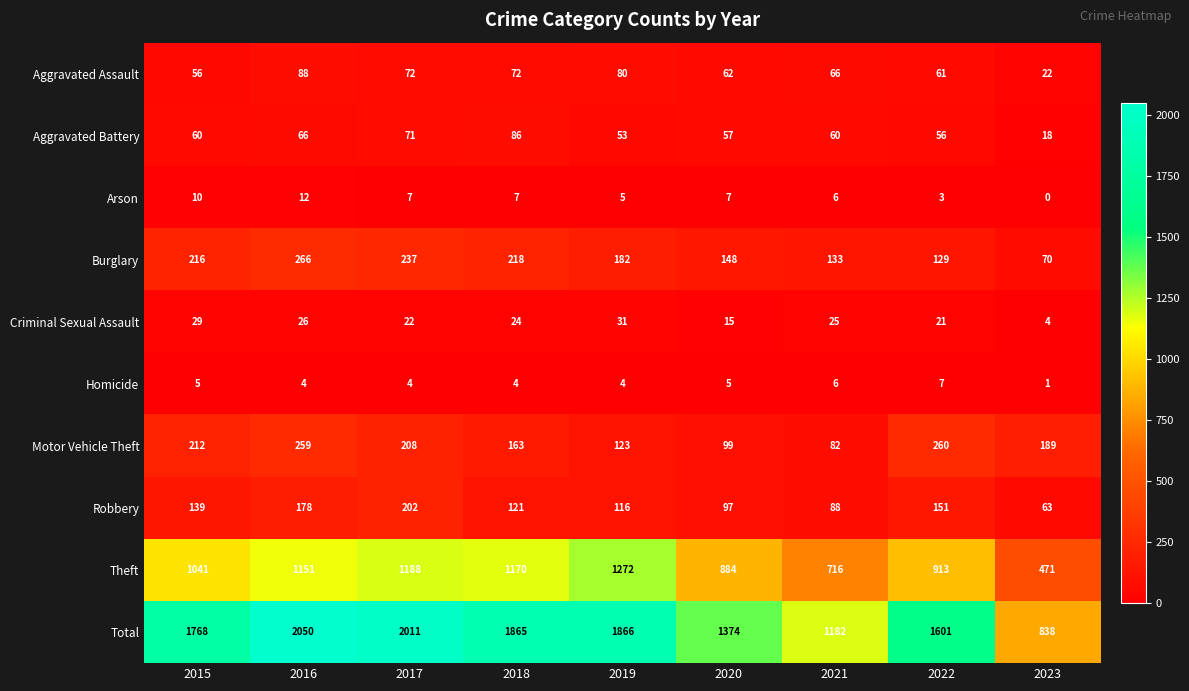

Where does the Homicide series first go above 4?

2015